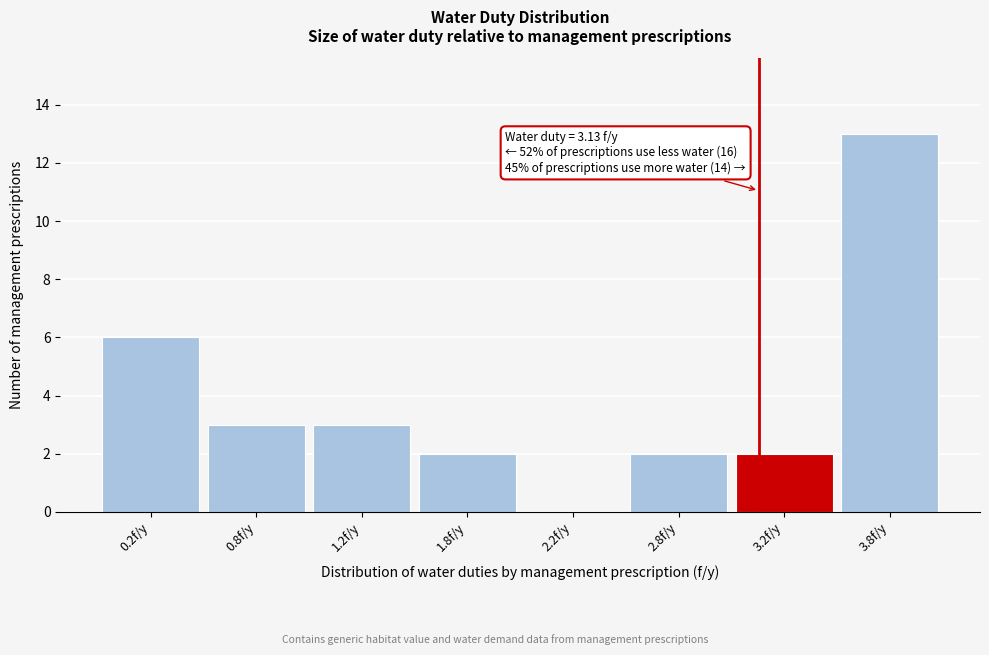

Reading left to right, extract all data points from this chart.

0.2f/y=6	0.8f/y=3	1.2f/y=3	1.8f/y=2	2.2f/y=0	2.8f/y=2	3.2f/y=2	3.8f/y=13